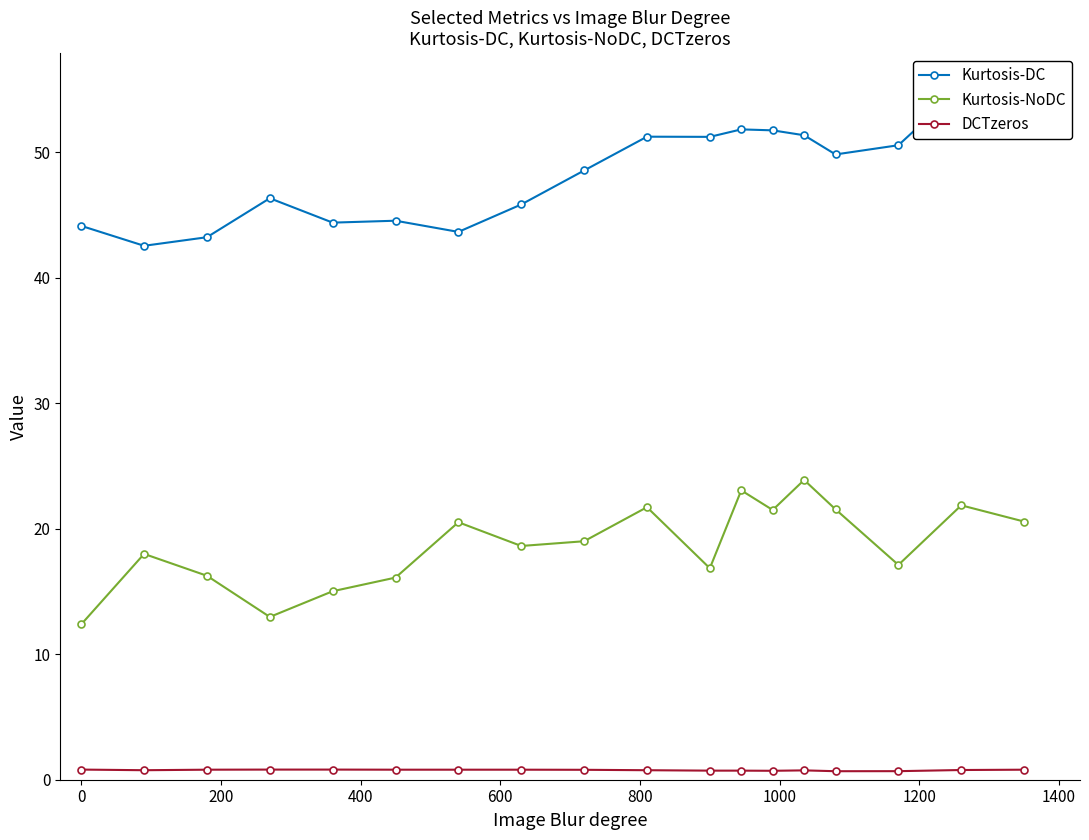

True or false: Kurtosis-NoDC and Kurtosis-DC cross at least once.

False